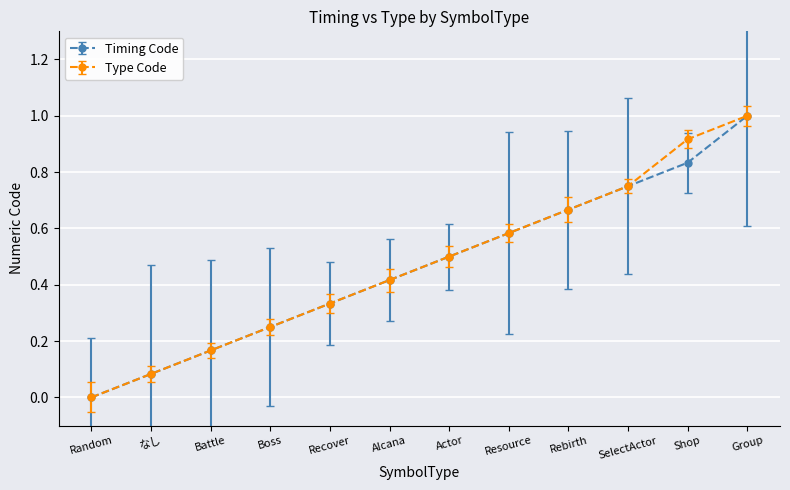

Rank the categories by Timing Code value from lowest to highest.

Random, なし, Battle, Boss, Recover, Alcana, Actor, Resource, Rebirth, SelectActor, Shop, Group